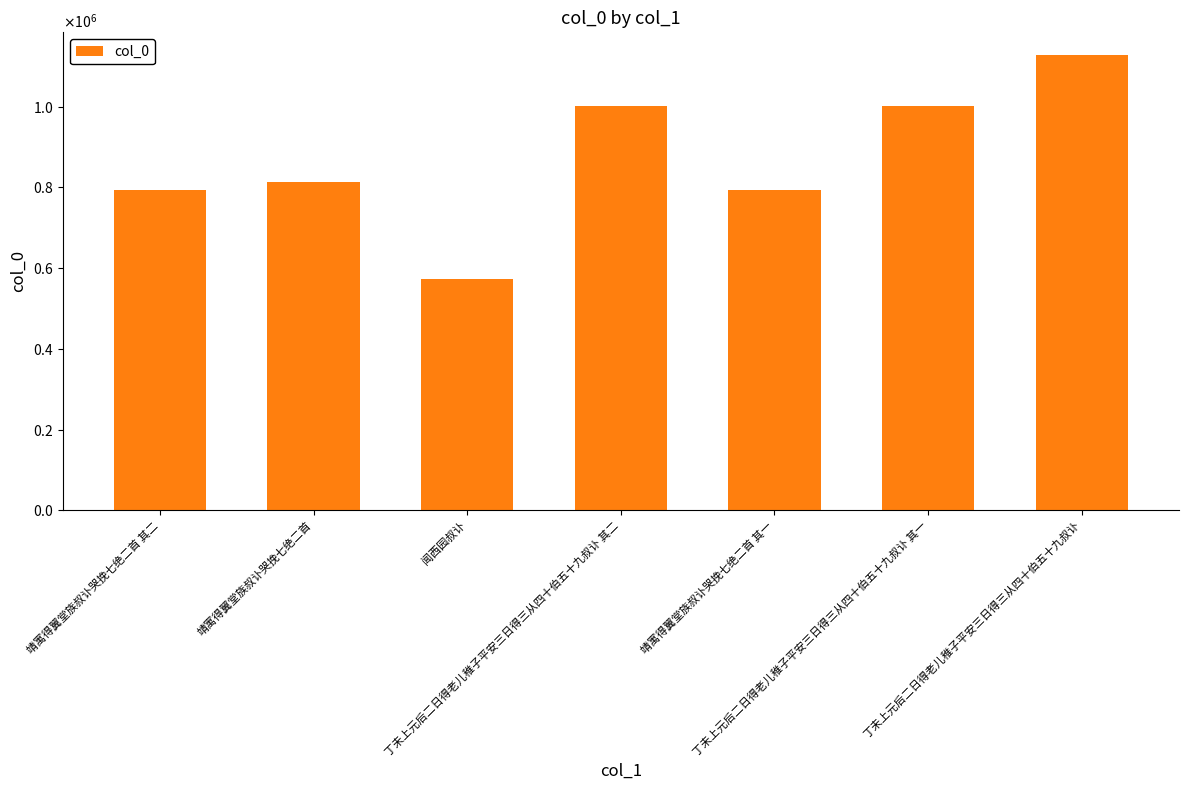

Are the bars horizontal?

No